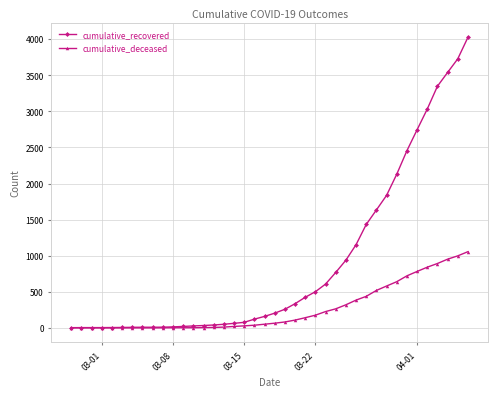

Rank the series by their average value, from highest to lowest.

cumulative_recovered, cumulative_deceased